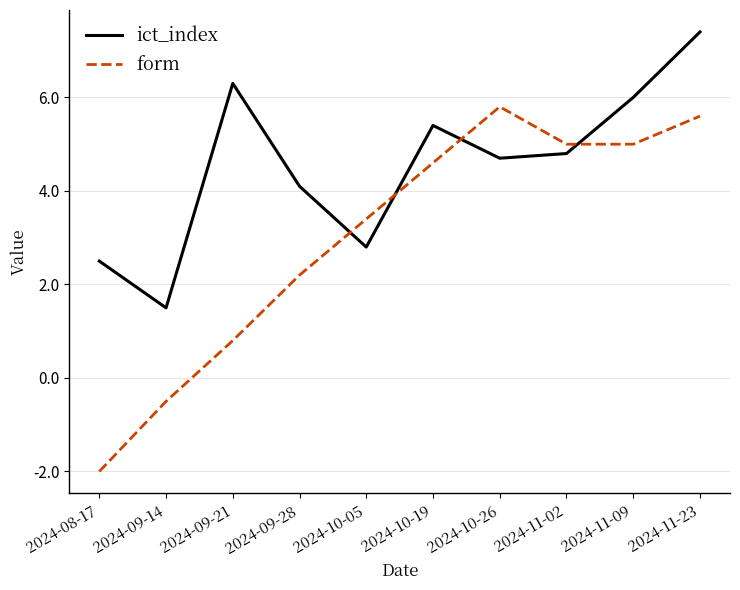

True or false: form has a value of 0.8 at 2024-09-21.

True